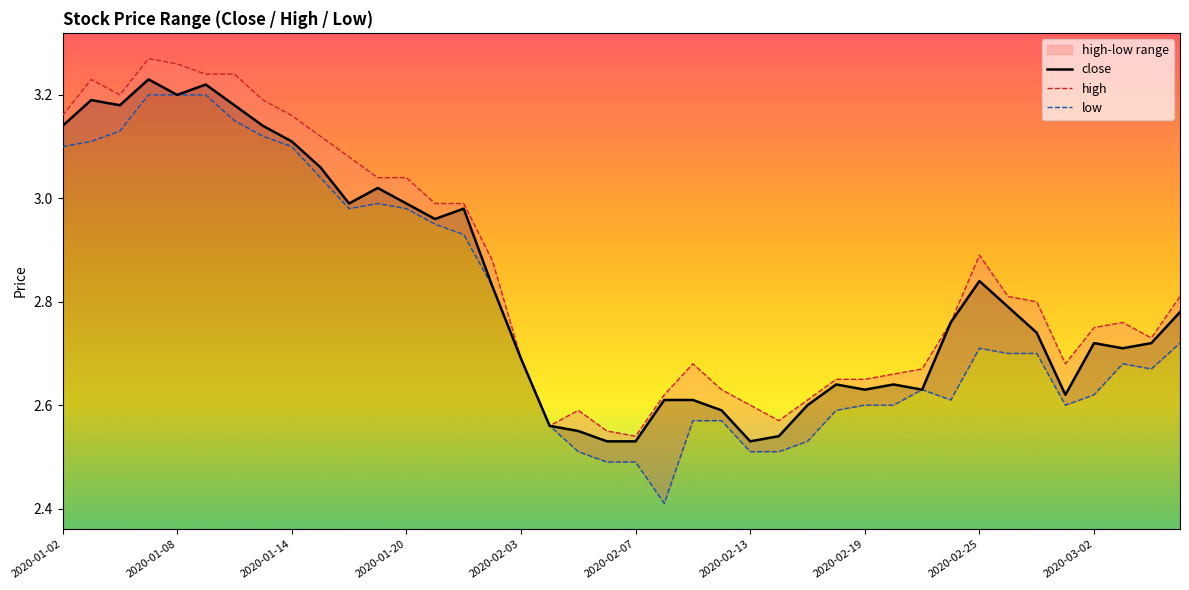

What is the difference between the close values at 2020-02-07 and 14?

0.2